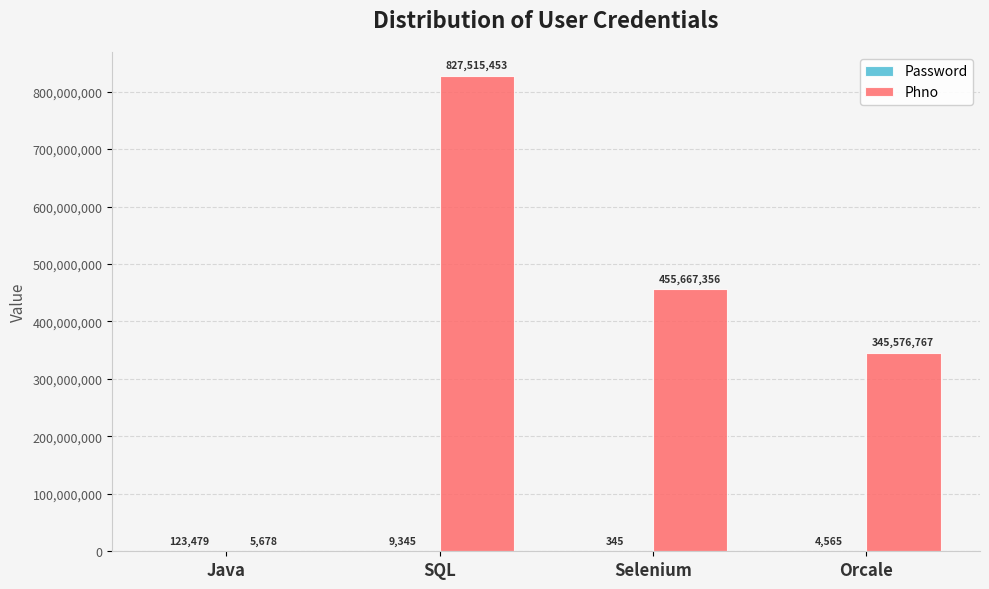

At which category is the sum across all series the highest?

SQL